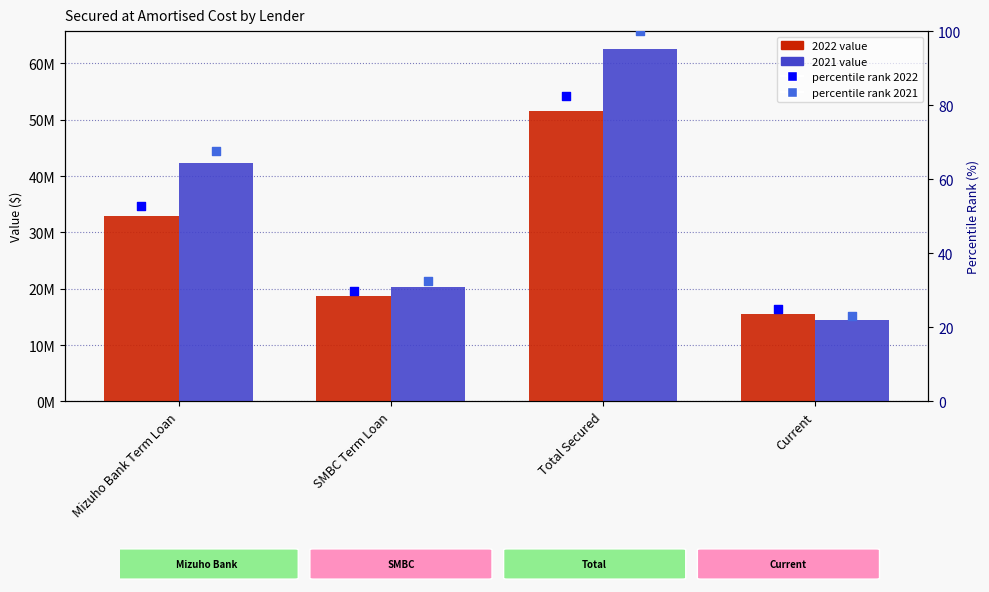

Is the value of percentile rank 2021 at Total Secured greater than the value of percentile rank 2022 at Total Secured?

Yes